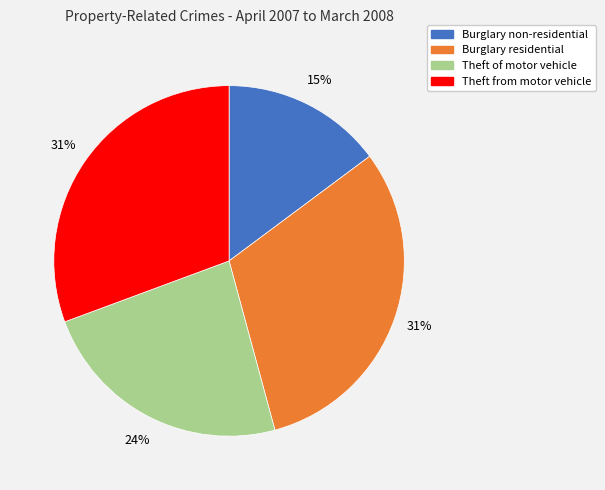

To the nearest percent, what is the average slice percentage?

25%